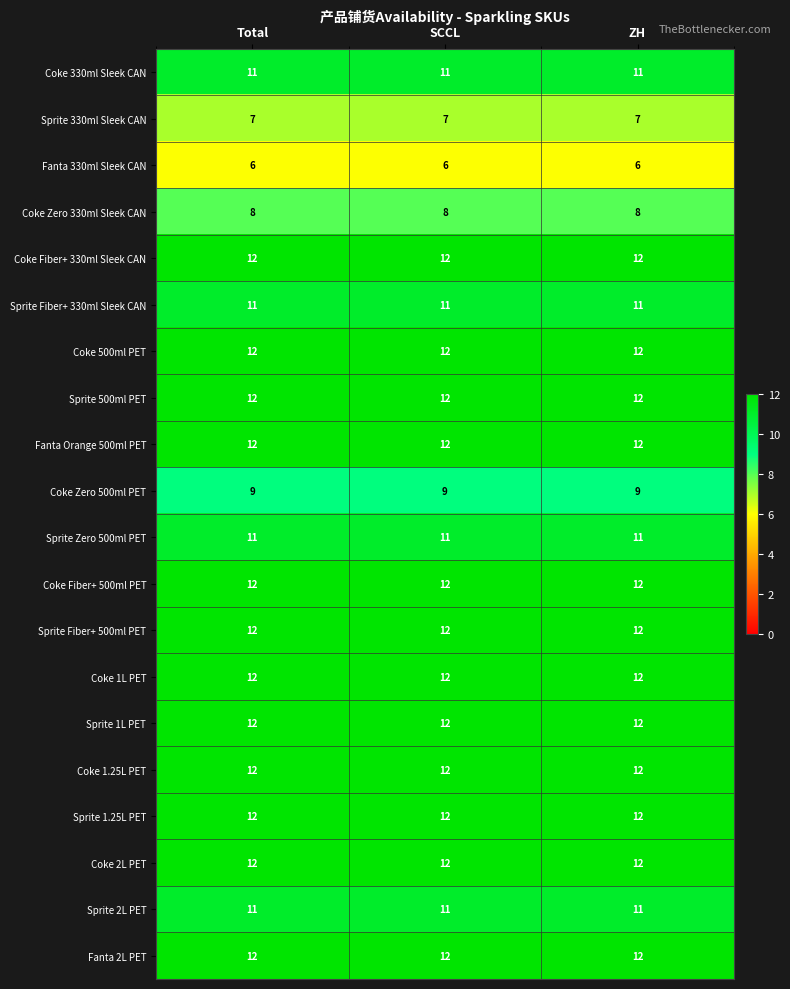

What is the smallest value displayed?

6